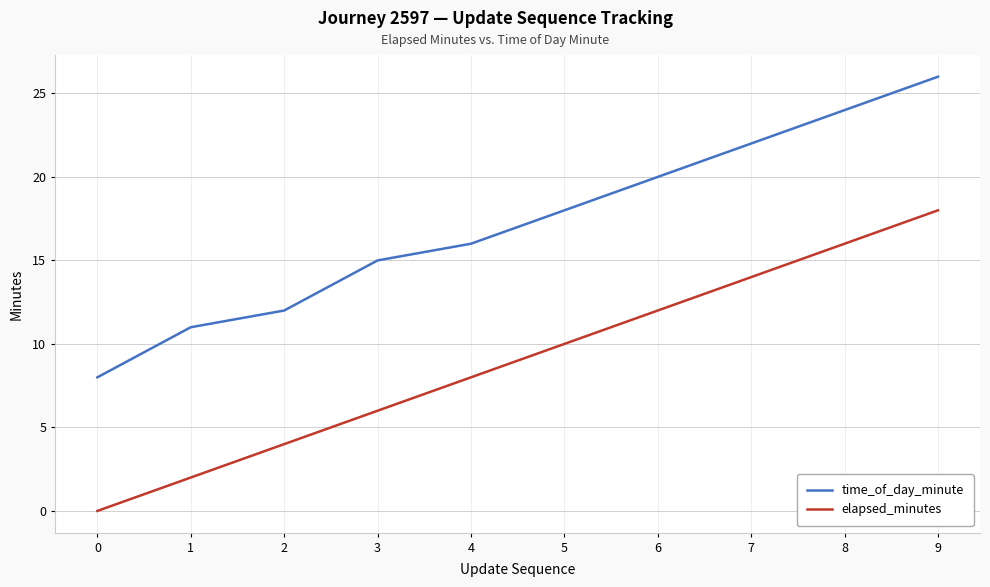

True or false: elapsed_minutes and time_of_day_minute intersect in this chart.

False